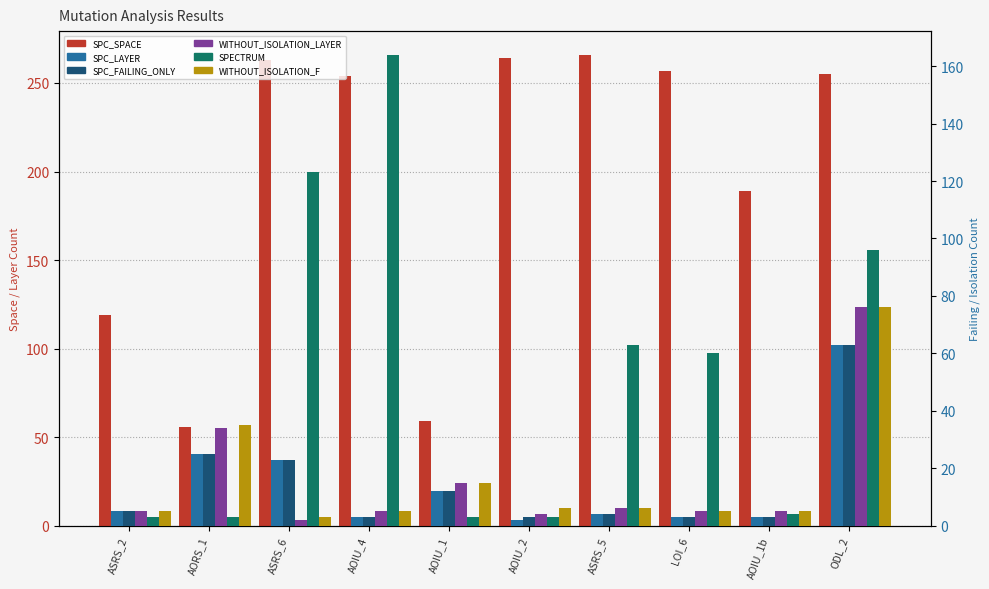

How many data points in SPC_FAILING_ONLY are above 5?

4